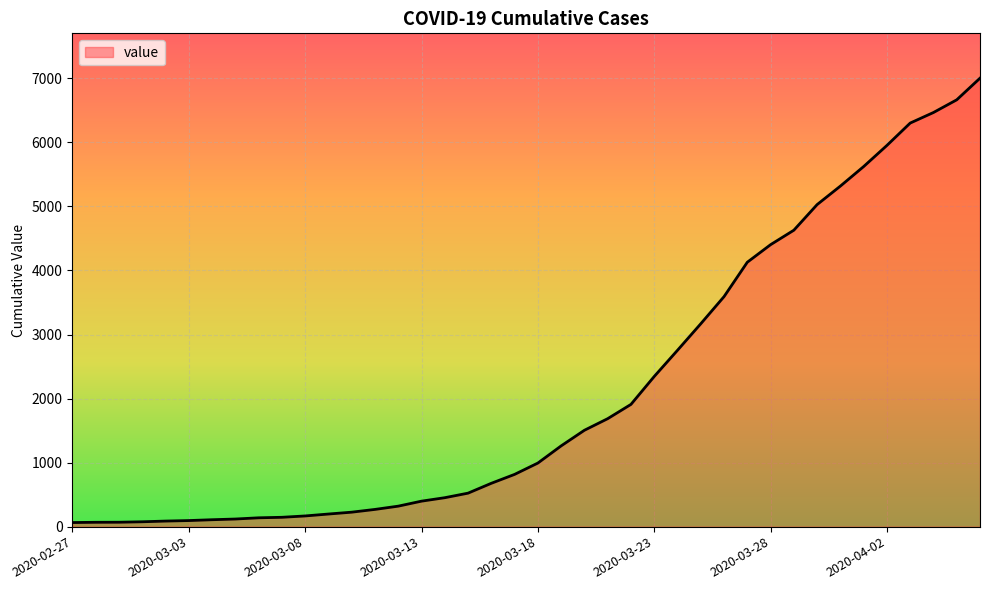

How many distinct data groups are displayed?

1